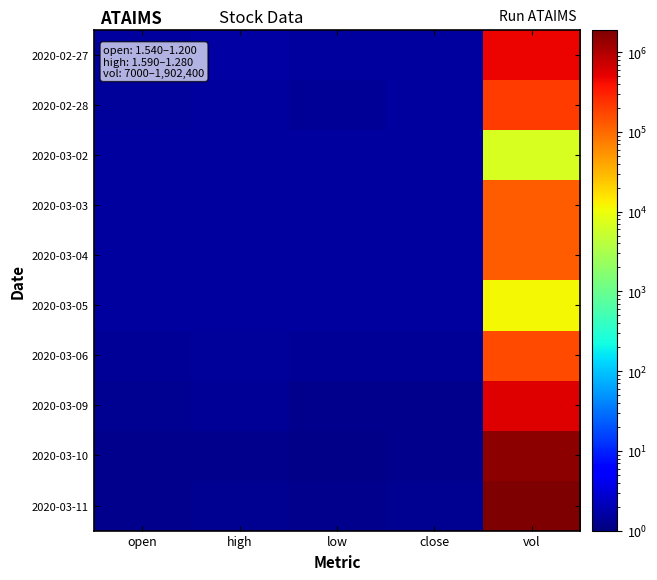

List the series in order of their peak value, highest first.

2020-03-11, 2020-03-10, 2020-03-09, 2020-02-27, 2020-02-28, 2020-03-06, 2020-03-04, 2020-03-03, 2020-03-05, 2020-03-02